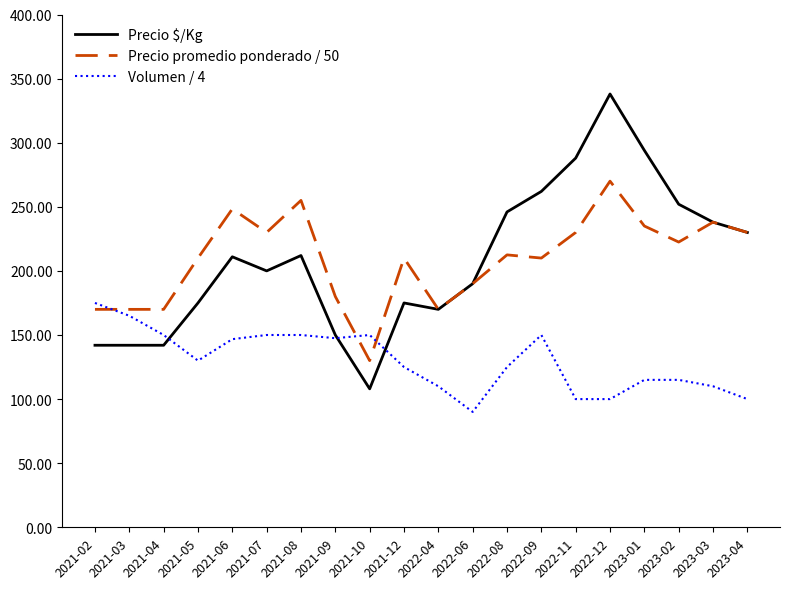

Rank the series at 2022-11 from highest to lowest value.

Precio $/Kg, Precio promedio ponderado / 50, Volumen / 4